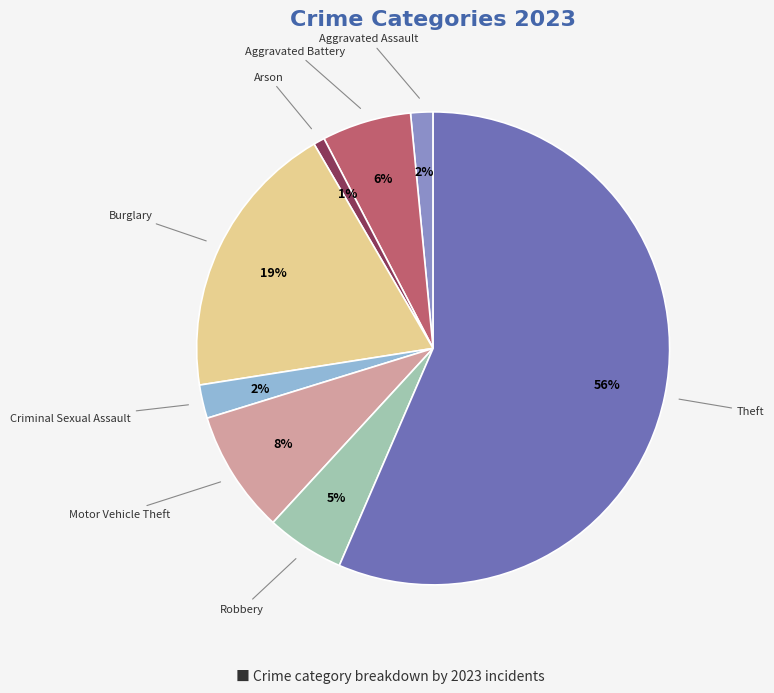

Count the number of slices in the pie.

8